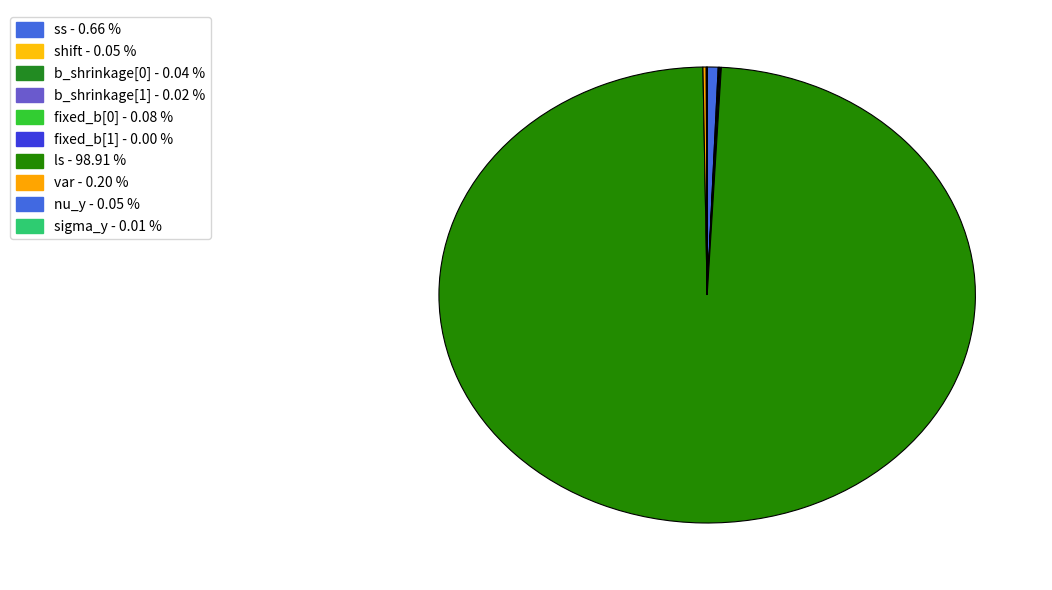

Is the sum of fixed_b[1] and ss greater than half?

No